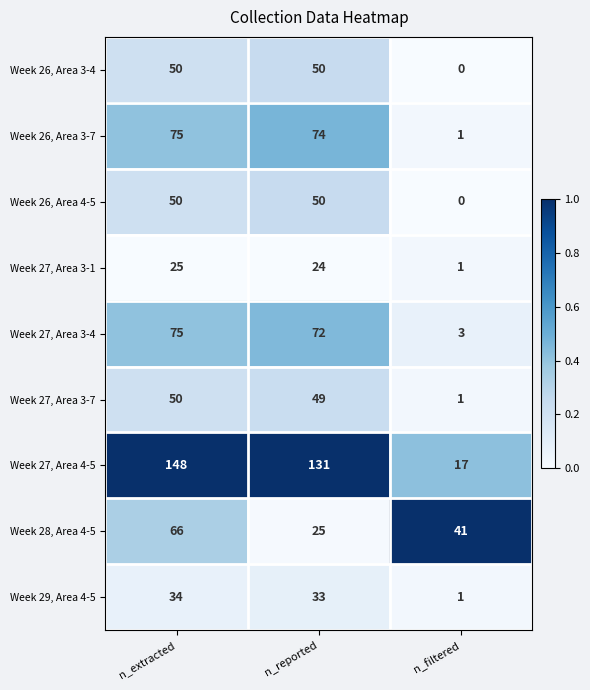

Reading right to left, extract all data points from this chart.

Week 26, Area 3-4: n_filtered=0	n_reported=50	n_extracted=50
Week 26, Area 3-7: n_filtered=1	n_reported=74	n_extracted=75
Week 26, Area 4-5: n_filtered=0	n_reported=50	n_extracted=50
Week 27, Area 3-1: n_filtered=1	n_reported=24	n_extracted=25
Week 27, Area 3-4: n_filtered=3	n_reported=72	n_extracted=75
Week 27, Area 3-7: n_filtered=1	n_reported=49	n_extracted=50
Week 27, Area 4-5: n_filtered=17	n_reported=131	n_extracted=148
Week 28, Area 4-5: n_filtered=41	n_reported=25	n_extracted=66
Week 29, Area 4-5: n_filtered=1	n_reported=33	n_extracted=34